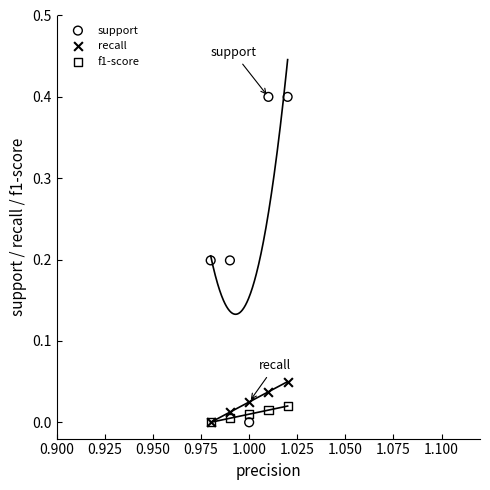

Which series has the widest spread of Y values?

support